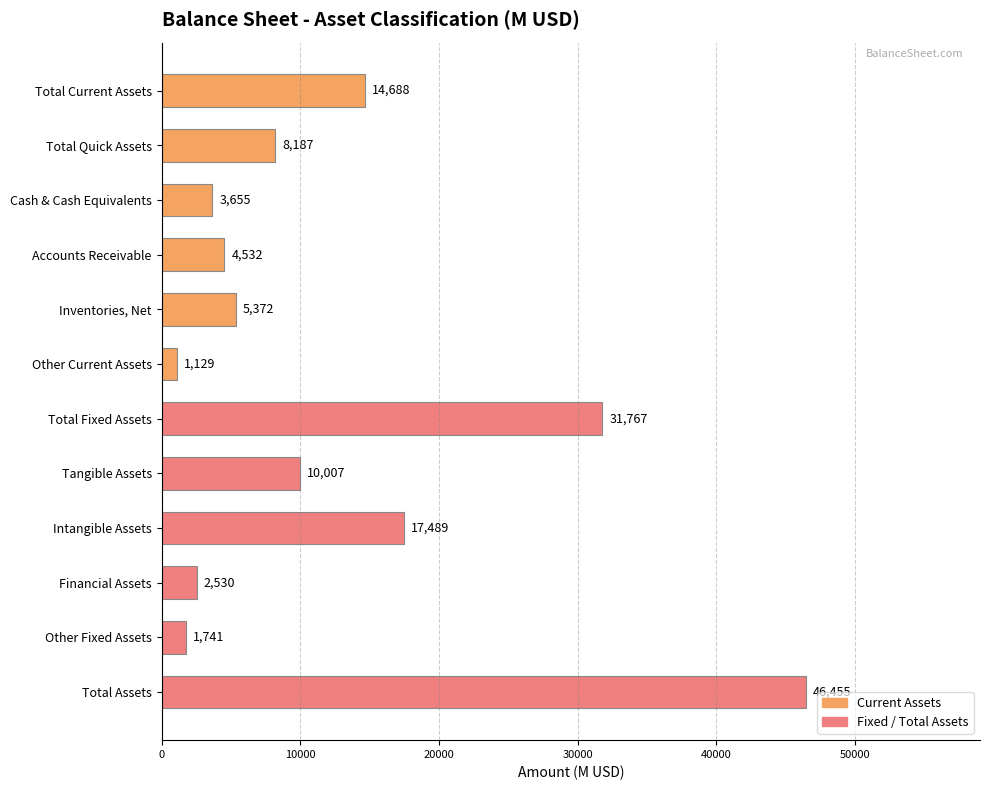

Where is the data nearest to the value 23792?

Intangible Assets